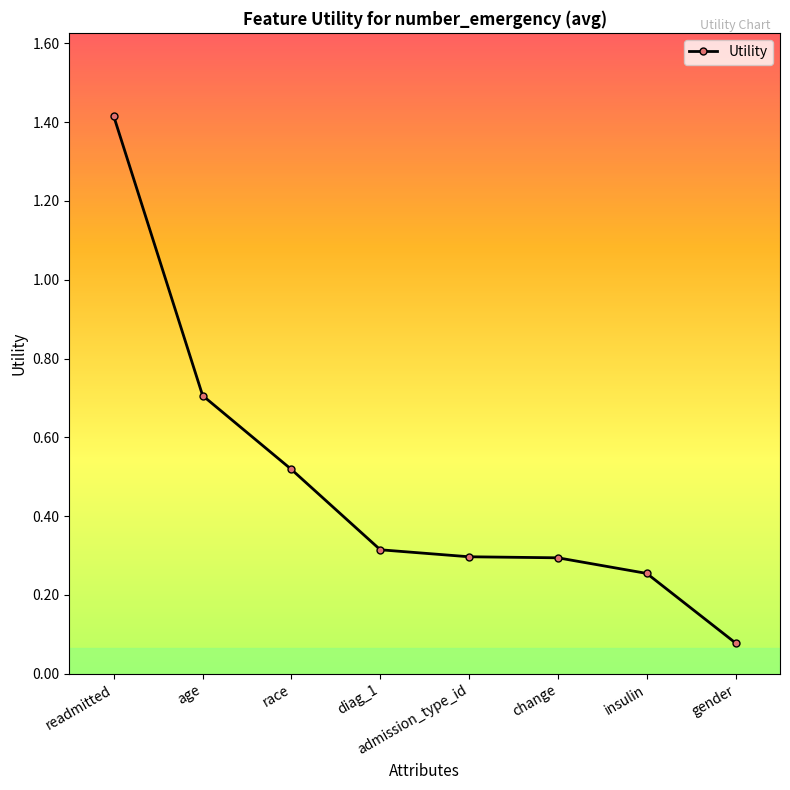

Is it true that the value at age is 0.3?

False